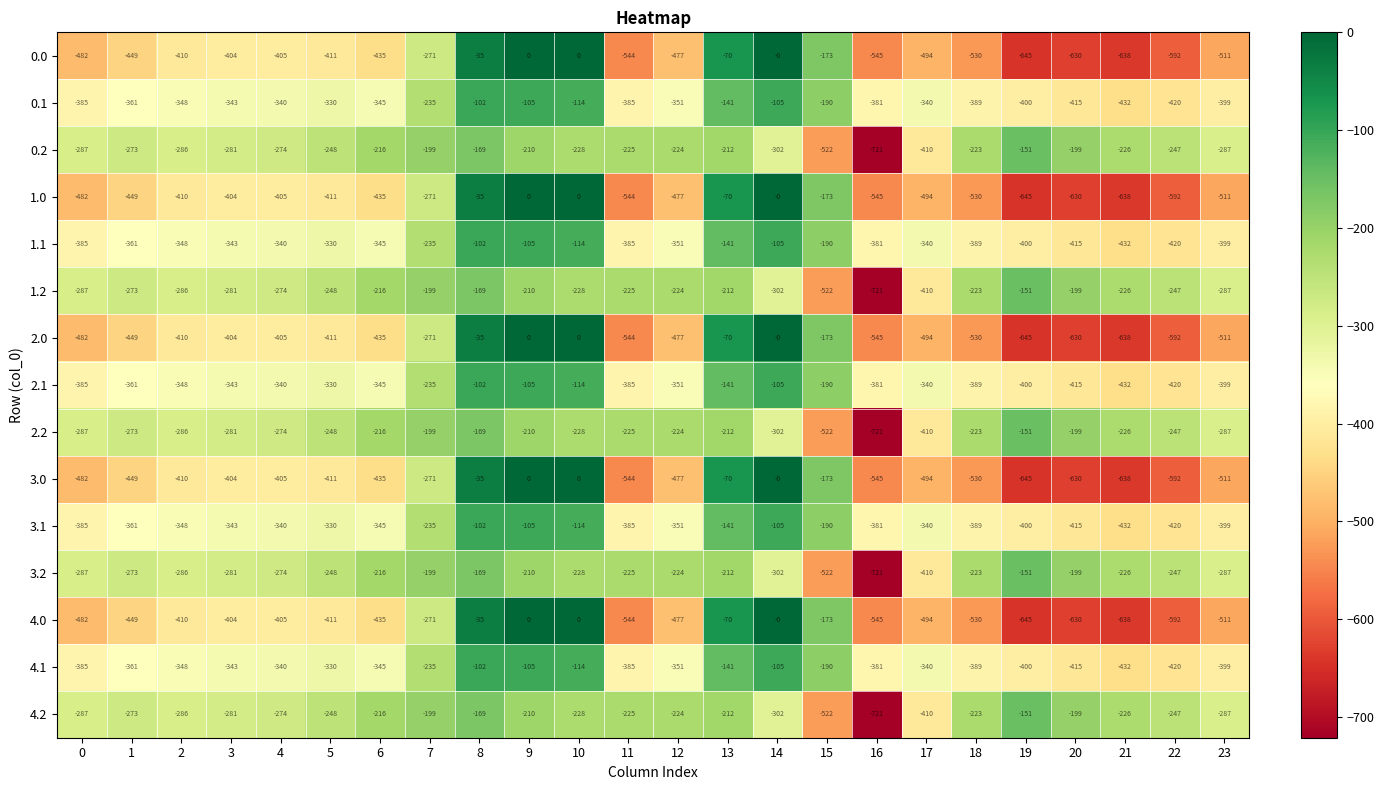

What is the total value across all series at 14?

-2035